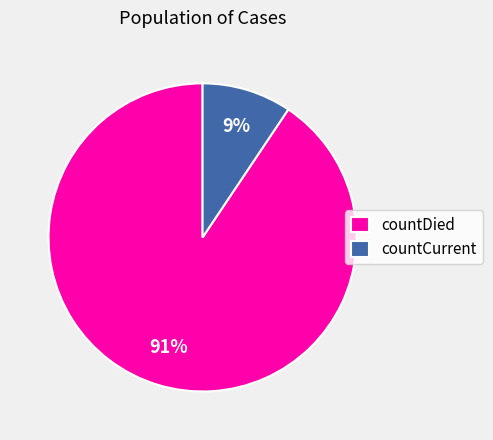

Does countCurrent account for over 50% of the chart?

No